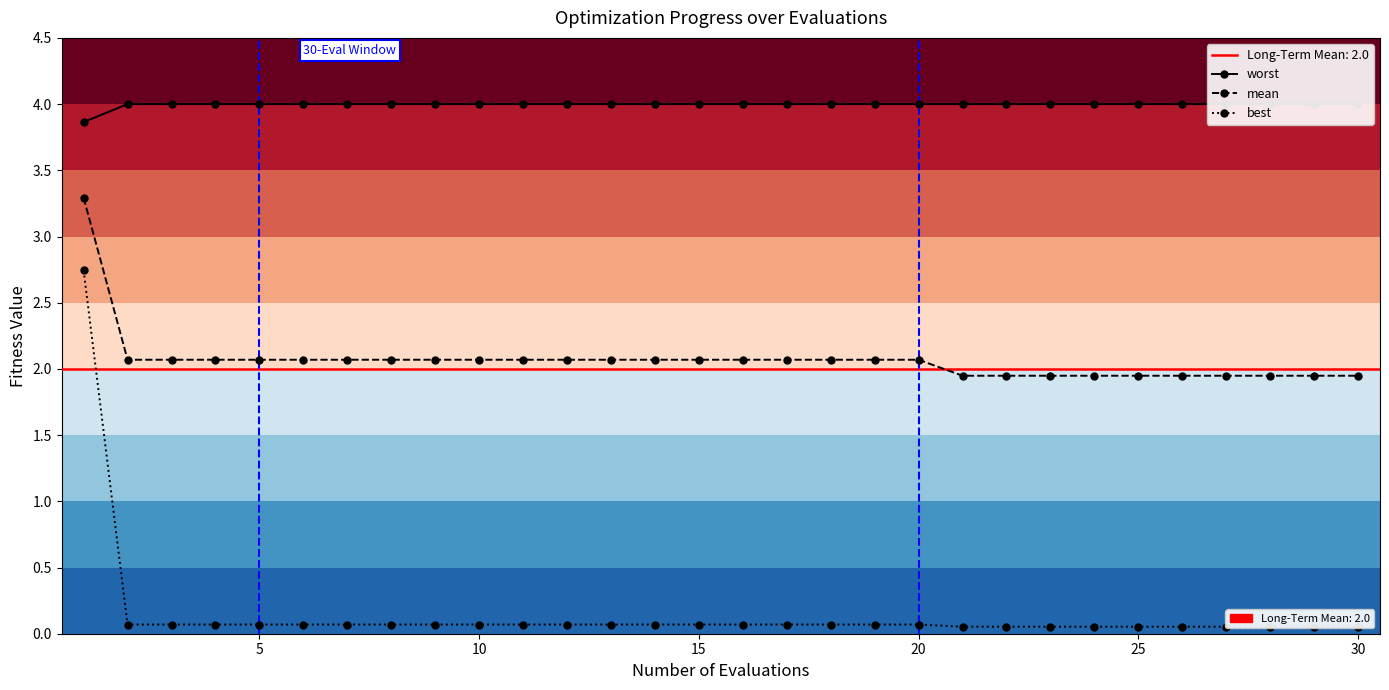

Between 12 and 15, which is larger?

12